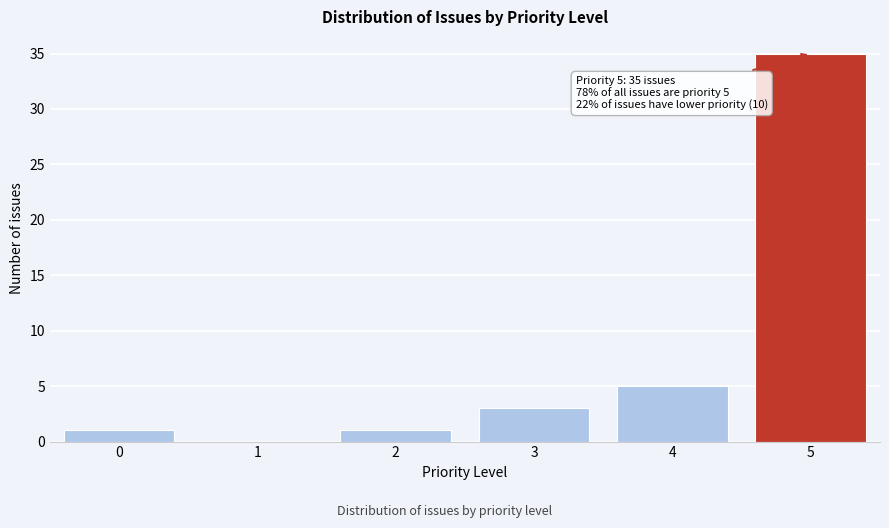

Reading right to left, extract all data points from this chart.

5=35	4=5	3=3	2=1	1=0	0=1